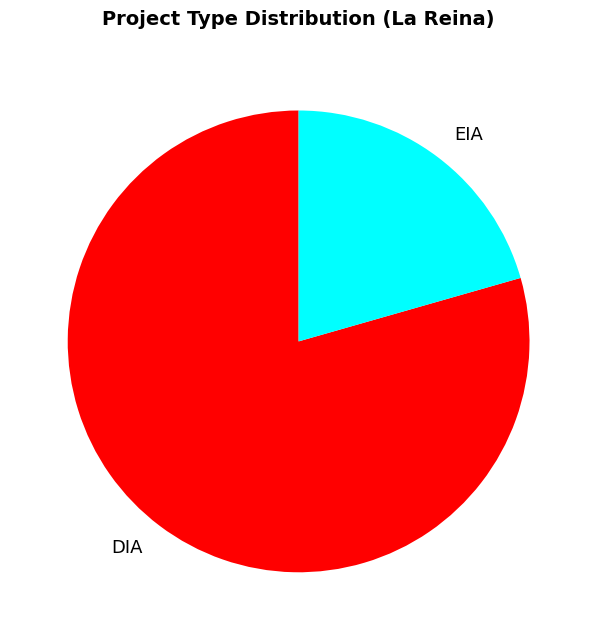

Rank the categories by value from lowest to highest.

EIA, DIA